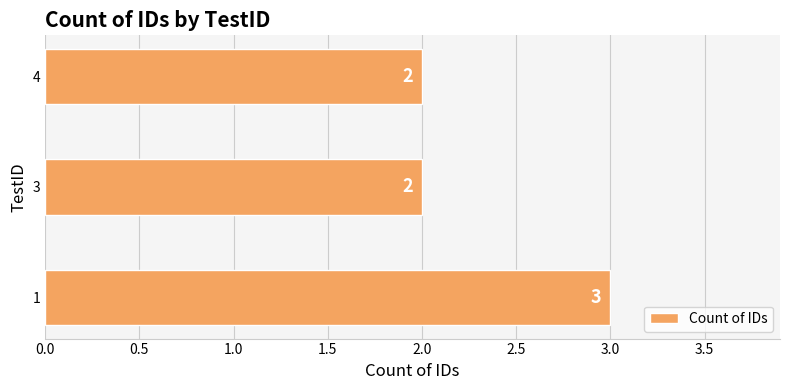

Is it true that the value at 4 is 2?

True